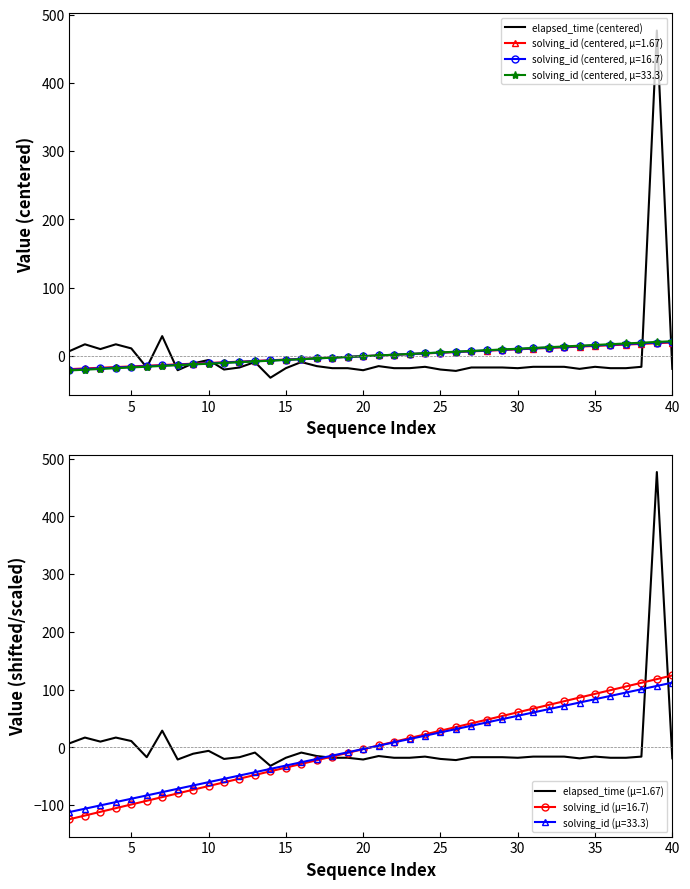

Between 5 and 25, which is larger?

5